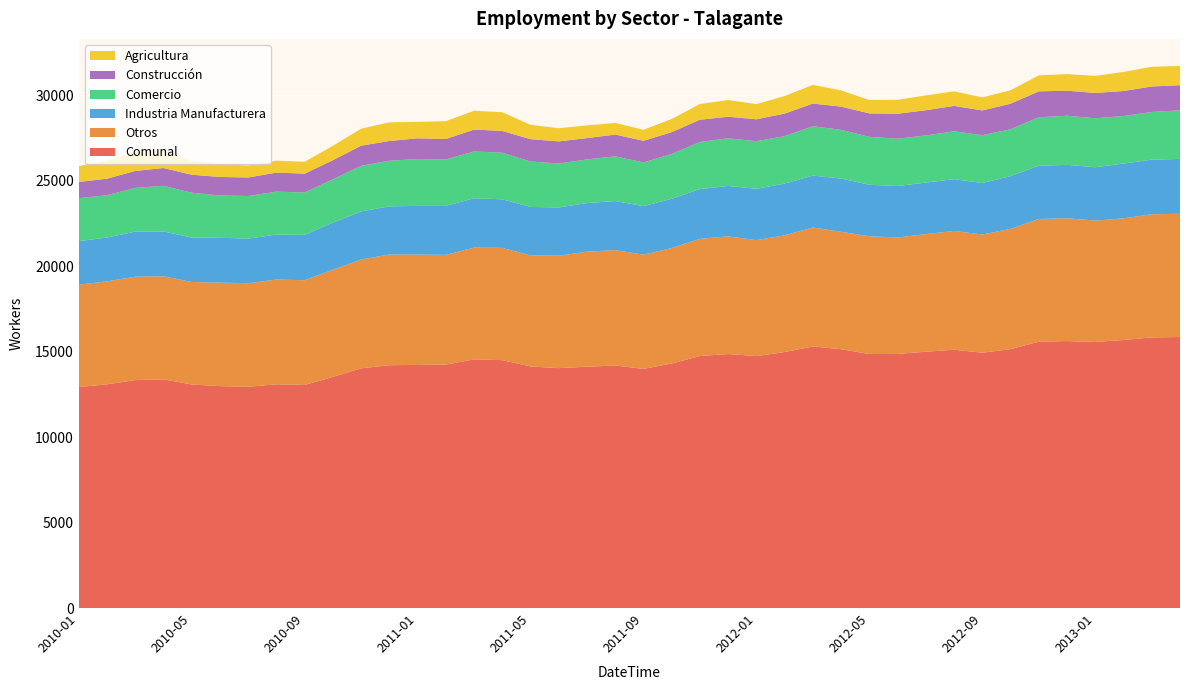

Reading left to right, what are all the values shown in this chart?

Comunal: 2010-01=12922	2010-02=13083	2010-03=13331	2010-04=13372	2010-05=13074	2010-06=12978	2010-07=12941	2010-08=13083	2010-09=13047	2010-10=13516	2010-11=14017	2010-12=14202	2011-01=14217	2011-02=14236	2011-03=14542	2011-04=14498	2011-05=14129	2011-06=14031	2011-07=14112	2011-08=14184	2011-09=13985	2011-10=14302	2011-11=14739	2011-12=14854	2012-01=14735	2012-02=14972	2012-03=15298	2012-04=15136	2012-05=14855	2012-06=14860	2012-07=14991	2012-08=15108	2012-09=14933	2012-10=15140	2012-11=15577	2012-12=15614	2013-01=15561	2013-02=15676	2013-03=15828	2013-04=15850
Otros: 2010-01=5986	2010-02=6023	2010-03=6046	2010-04=6029	2010-05=5996	2010-06=6053	2010-07=6053	2010-08=6130	2010-09=6123	2010-10=6268	2010-11=6364	2010-12=6473	2011-01=6452	2011-02=6418	2011-03=6539	2011-04=6564	2011-05=6494	2011-06=6579	2011-07=6726	2011-08=6748	2011-09=6682	2011-10=6751	2011-11=6852	2011-12=6883	2012-01=6782	2012-02=6826	2012-03=6956	2012-04=6867	2012-05=6887	2012-06=6813	2012-07=6878	2012-08=6944	2012-09=6911	2012-10=7037	2012-11=7177	2012-12=7179	2013-01=7096	2013-02=7114	2013-03=7203	2013-04=7205
Industria Manufacturera: 2010-01=2550	2010-02=2562	2010-03=2635	2010-04=2622	2010-05=2596	2010-06=2622	2010-07=2613	2010-08=2628	2010-09=2657	2010-10=2759	2010-11=2814	2010-12=2818	2011-01=2848	2011-02=2862	2011-03=2883	2011-04=2844	2011-05=2833	2011-06=2820	2011-07=2845	2011-08=2871	2011-09=2837	2011-10=2884	2011-11=2913	2011-12=2948	2012-01=3000	2012-02=3026	2012-03=3036	2012-04=3116	2012-05=3012	2012-06=3009	2012-07=3015	2012-08=3028	2012-09=3015	2012-10=3083	2012-11=3113	2012-12=3126	2013-01=3122	2013-02=3205	2013-03=3193	2013-04=3210
Comercio: 2010-01=2509	2010-02=2475	2010-03=2563	2010-04=2668	2010-05=2621	2010-06=2476	2010-07=2488	2010-08=2510	2010-09=2474	2010-10=2526	2010-11=2666	2010-12=2670	2011-01=2741	2011-02=2721	2011-03=2738	2011-04=2720	2011-05=2659	2011-06=2568	2011-07=2555	2011-08=2612	2011-09=2556	2011-10=2623	2011-11=2754	2011-12=2787	2012-01=2785	2012-02=2775	2012-03=2886	2012-04=2845	2012-05=2803	2012-06=2765	2012-07=2756	2012-08=2800	2012-09=2793	2012-10=2741	2012-11=2836	2012-12=2872	2013-01=2865	2013-02=2779	2013-03=2787	2013-04=2842
Construcción: 2010-01=951	2010-02=966	2010-03=986	2010-04=1042	2010-05=1055	2010-06=1082	2010-07=1085	2010-08=1115	2010-09=1103	2010-10=1120	2010-11=1178	2010-12=1150	2011-01=1212	2011-02=1192	2011-03=1279	2011-04=1276	2011-05=1305	2011-06=1292	2011-07=1245	2011-08=1275	2011-09=1265	2011-10=1270	2011-11=1301	2011-12=1260	2012-01=1281	2012-02=1317	2012-03=1328	2012-04=1358	2012-05=1370	2012-06=1462	2012-07=1473	2012-08=1486	2012-09=1448	2012-10=1494	2012-11=1514	2012-12=1463	2013-01=1478	2013-02=1463	2013-03=1492	2013-04=1468
Agricultura: 2010-01=926	2010-02=1057	2010-03=1101	2010-04=1011	2010-05=806	2010-06=745	2010-07=702	2010-08=700	2010-09=690	2010-10=843	2010-11=995	2010-12=1091	2011-01=964	2011-02=1043	2011-03=1103	2011-04=1094	2011-05=838	2011-06=772	2011-07=741	2011-08=678	2011-09=645	2011-10=774	2011-11=919	2011-12=976	2012-01=887	2012-02=1028	2012-03=1092	2012-04=950	2012-05=783	2012-06=811	2012-07=869	2012-08=850	2012-09=766	2012-10=785	2012-11=937	2012-12=974	2013-01=1000	2013-02=1115	2013-03=1153	2013-04=1125